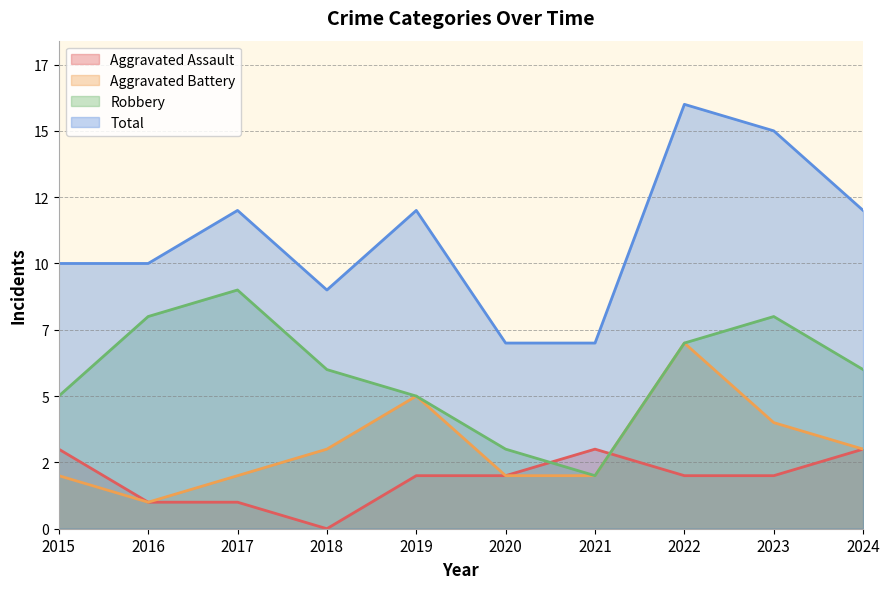

How many data points in Robbery are above 6?

4